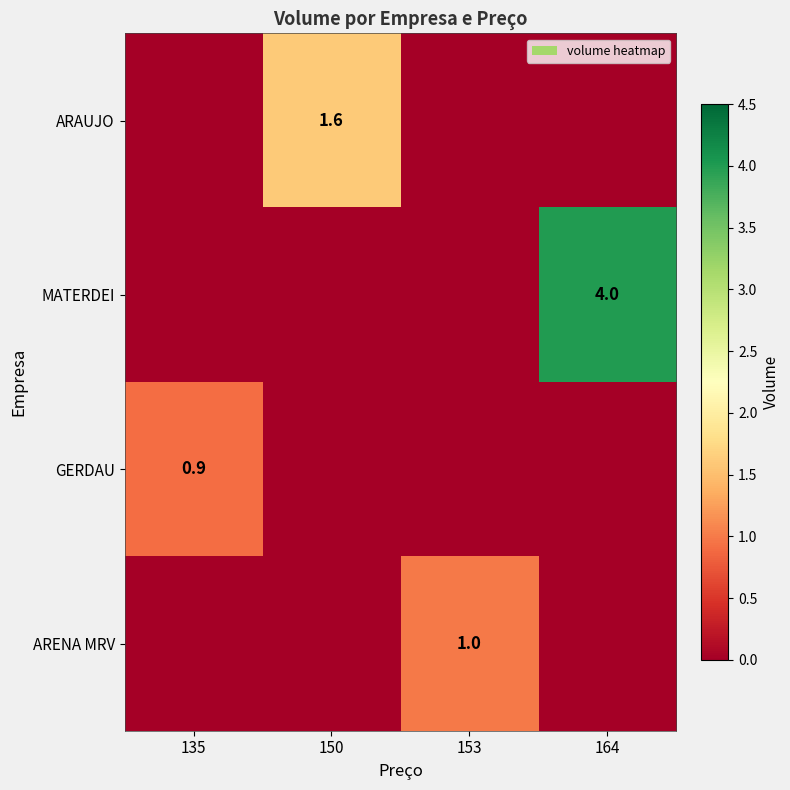

How many MATERDEI values are between 0 and 4?

4